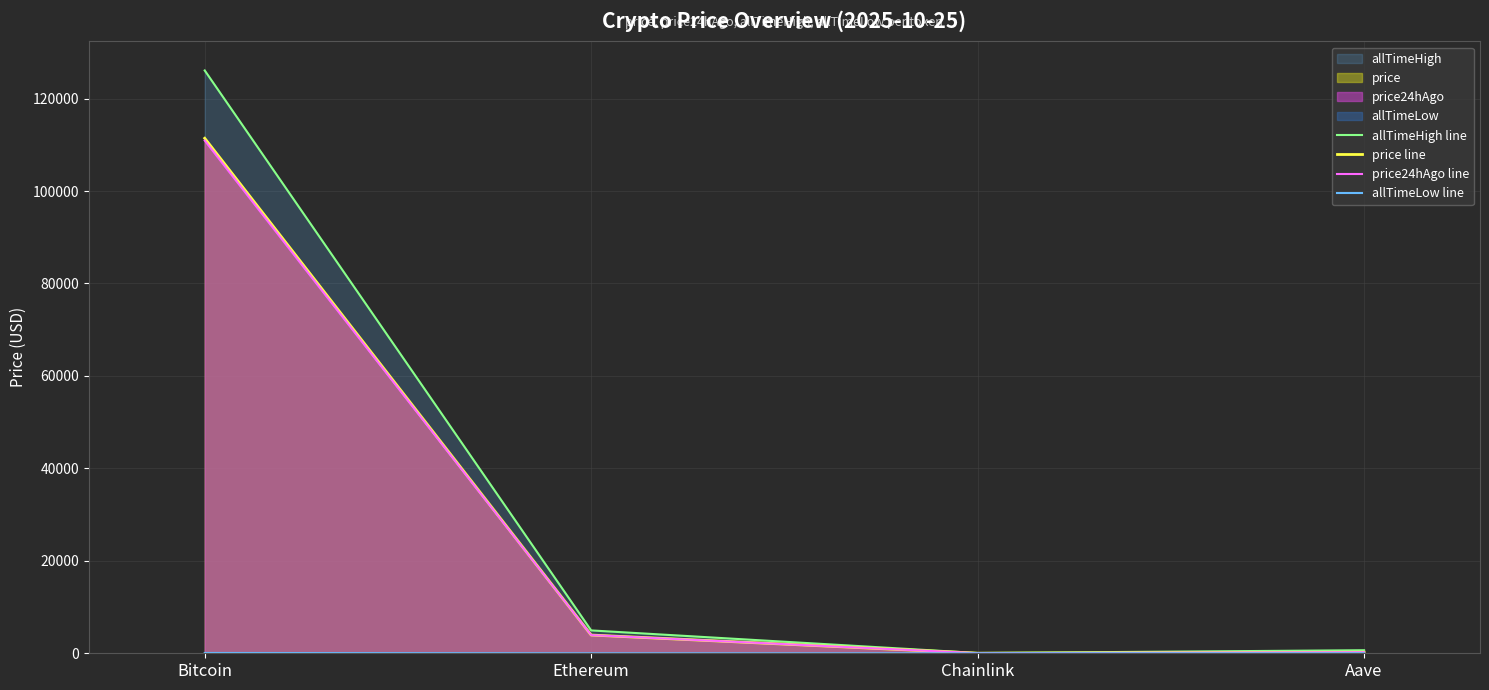

At which label does price24hAgo line first exceed 3937?

Bitcoin